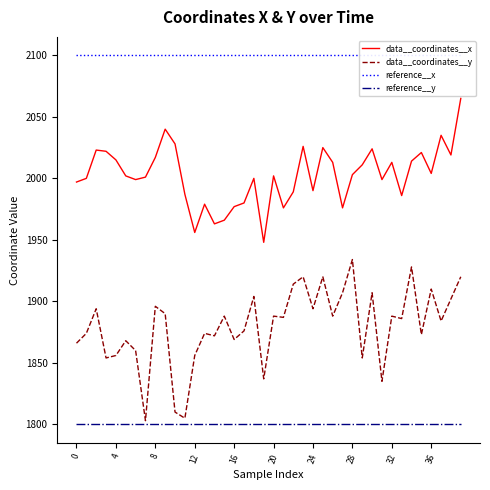

True or false: reference__x and reference__y cross at least once.

False